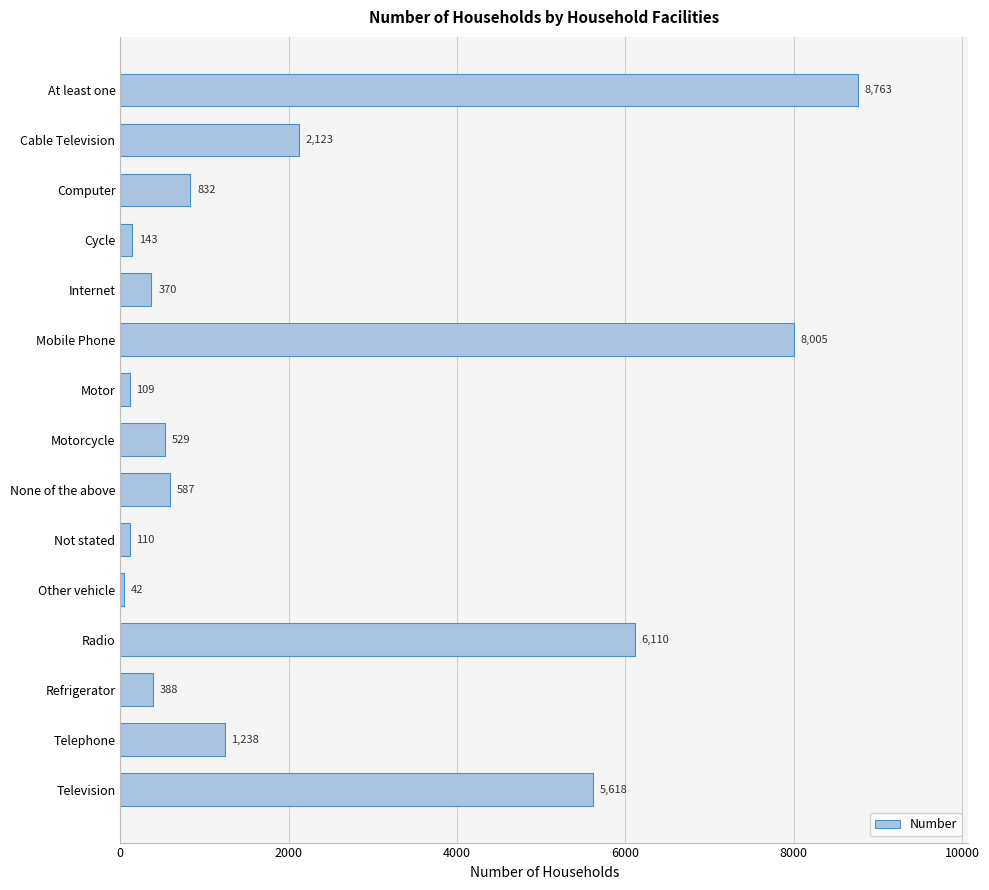

List the labels in order of value, largest first.

At least one, Mobile Phone, Radio, Television, Cable Television, Telephone, Computer, None of the above, Motorcycle, Refrigerator, Internet, Cycle, Not stated, Motor, Other vehicle